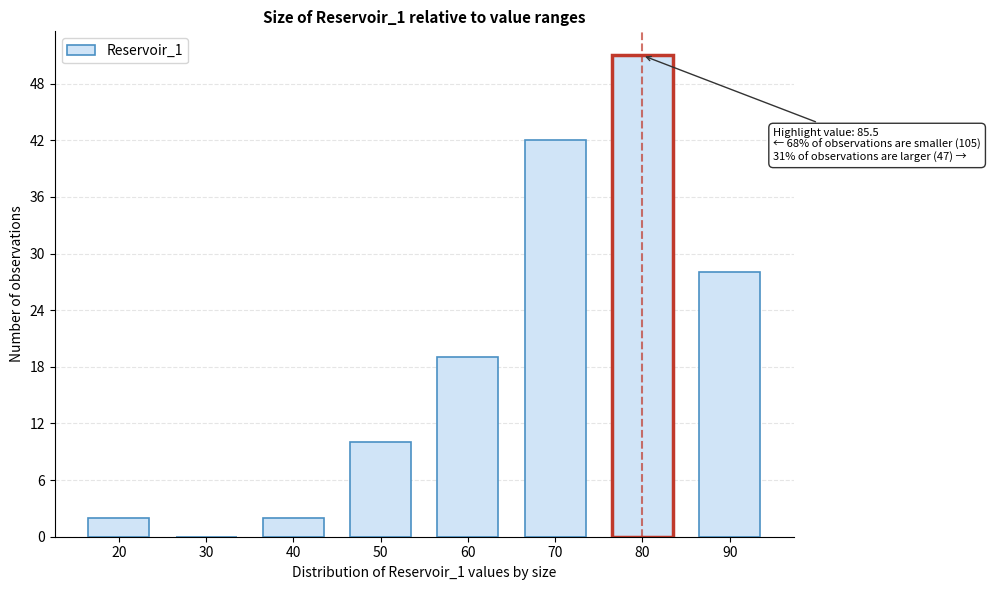

Reading left to right, extract all data points from this chart.

20=2	30=0	40=2	50=10	60=19	70=42	80=51	90=28